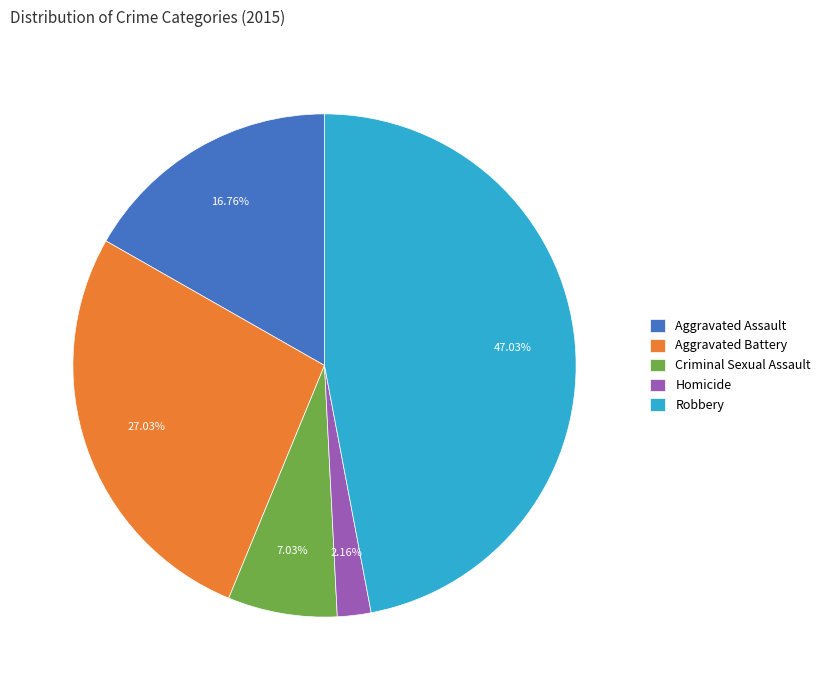

How many segments does this pie chart have?

5